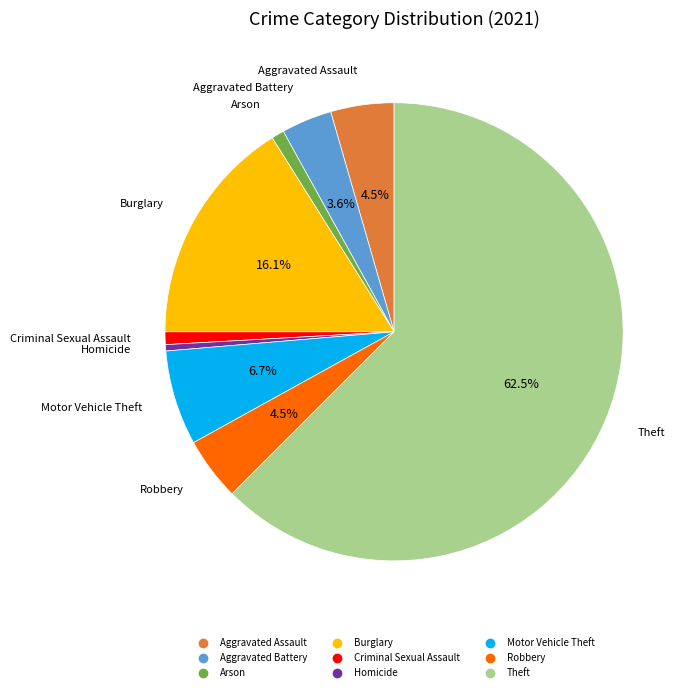

What portion of the pie excludes Aggravated Assault?

95.5%